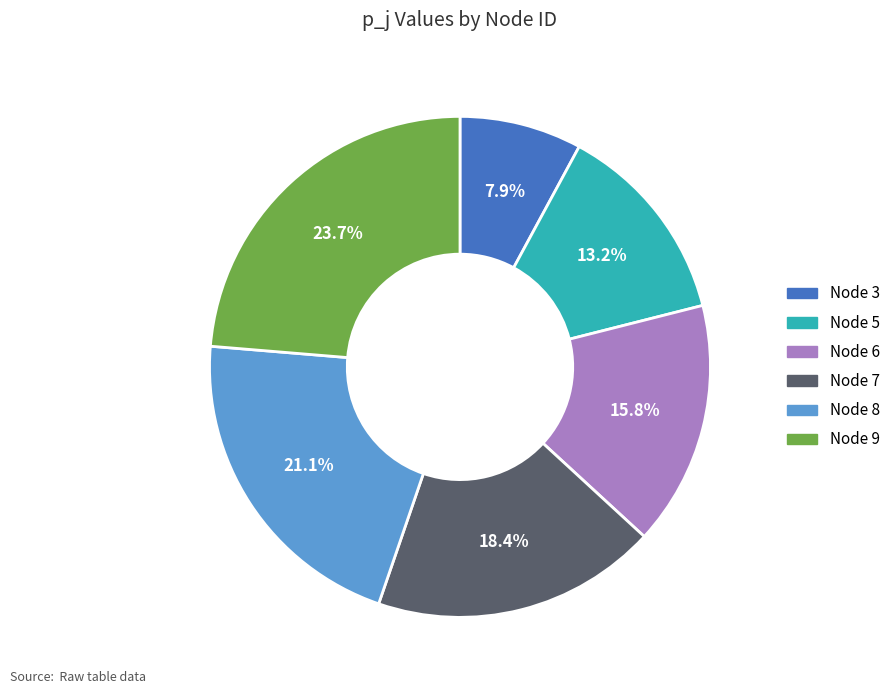

To the nearest percent, what is the difference between the Node 8 and Node 7 slice percentages?

3%